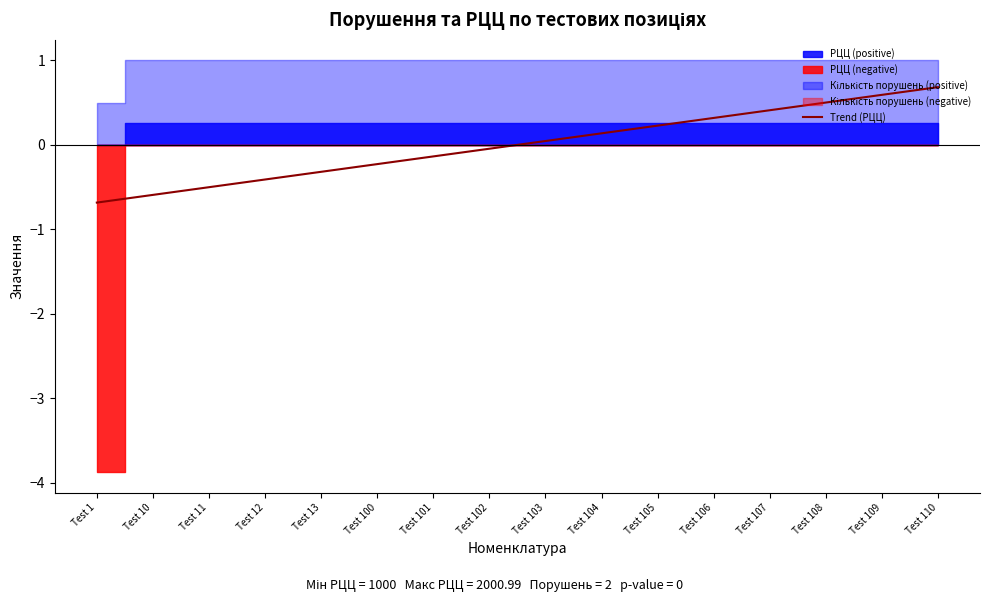

What is the lowest value of the Trend (РЦЦ) series?

-0.7